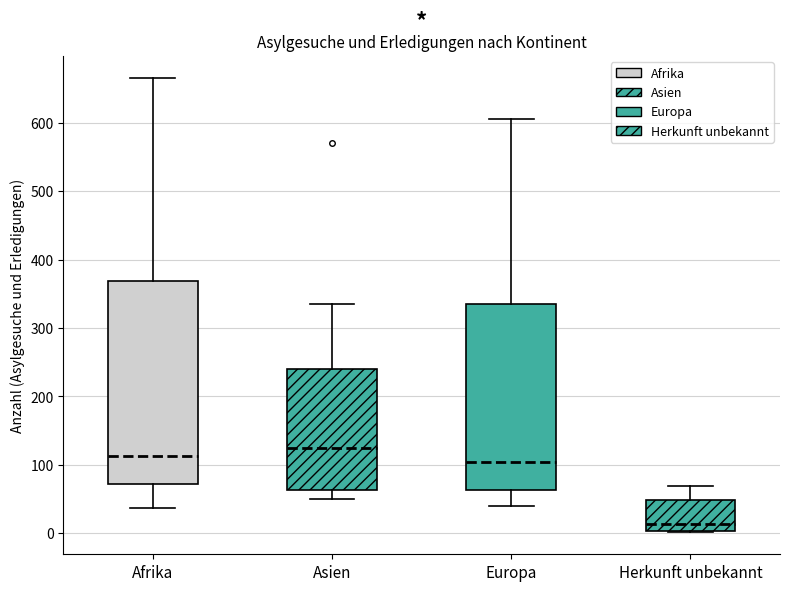

Reading left to right, transcribe this box plot: for each box, give where its median line is, the range the box spans, and where its two whiskers end, as read against the y-axis. The values are not printed on the chart, so give them approximately, as read against the axis.

Afrika: median 110, box 70 to 370, whiskers 40 to 670
Asien: median 120, box 60 to 240, whiskers 50 to 340
Europa: median 100, box 60 to 340, whiskers 40 to 610
Herkunft unbekannt: median 10, box 0 to 50, whiskers 0 to 70